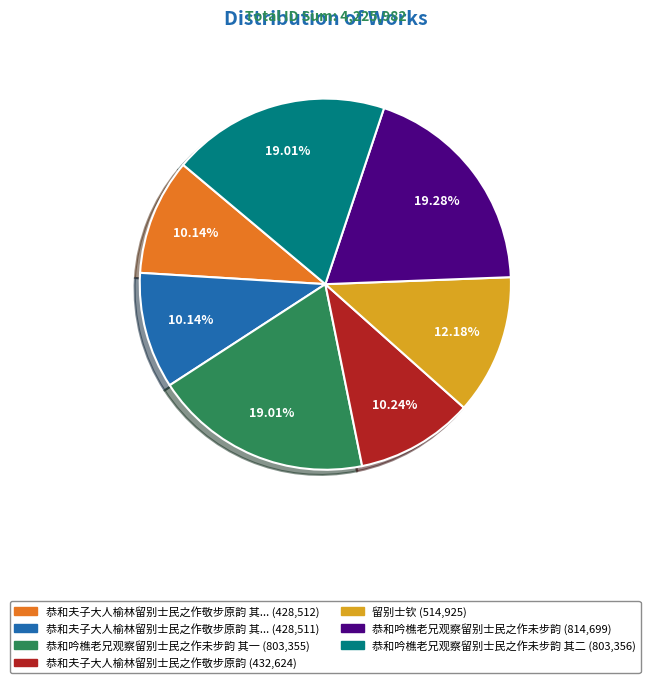

Is there a majority slice in this chart?

No